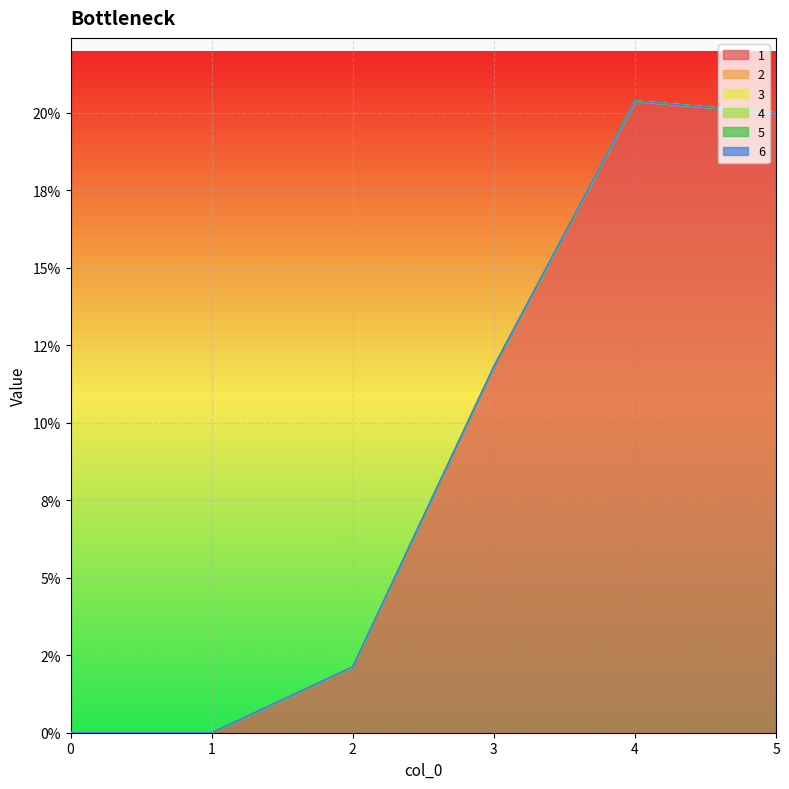

Reading right to left, transcribe all the data shown in this chart.

1: 20.0	20.4	11.8	2.1	0.0	0.0
2: 0.0	0.0	0.0	0.0	0.0	0.0
3: 0.0	0.0	0.0	0.0	0.0	0.0
4: 0.0	0.0	0.0	0.0	0.0	0.0
5: 0.0	0.0	0.0	0.0	0.0	0.0
6: 0.0	0.0	0.0	0.0	0.0	0.0